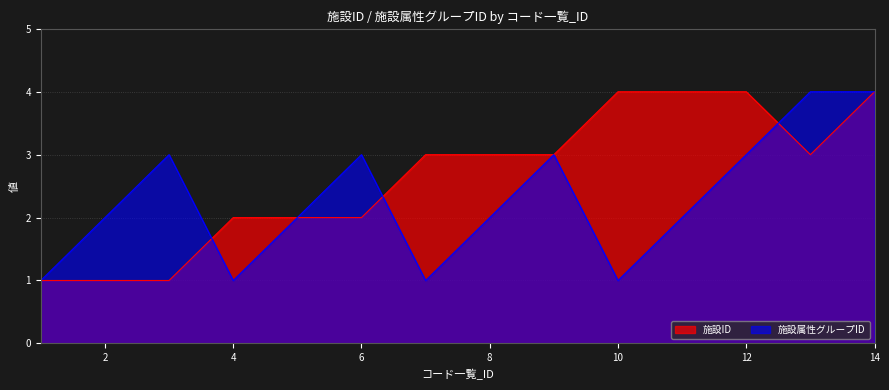

Where is 施設属性グループID nearest to the value 2?

2